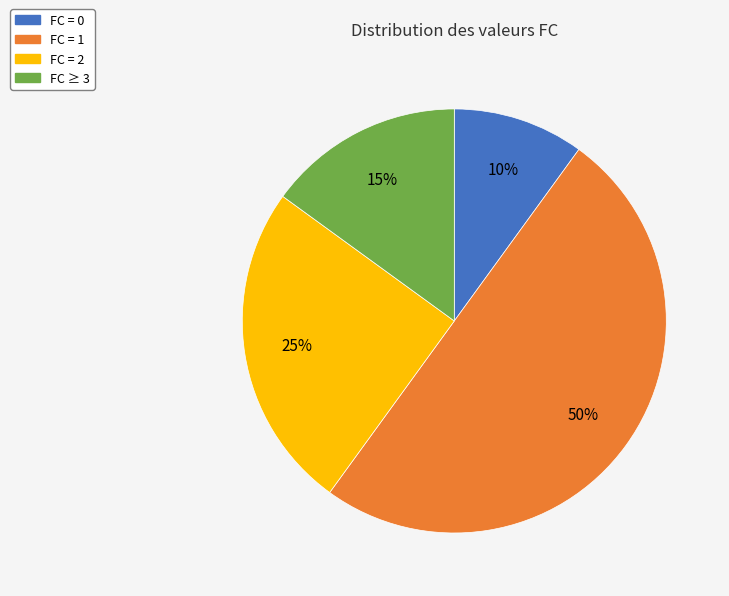

To the nearest percent, what is the difference between the largest and smallest slice percentages?

40%